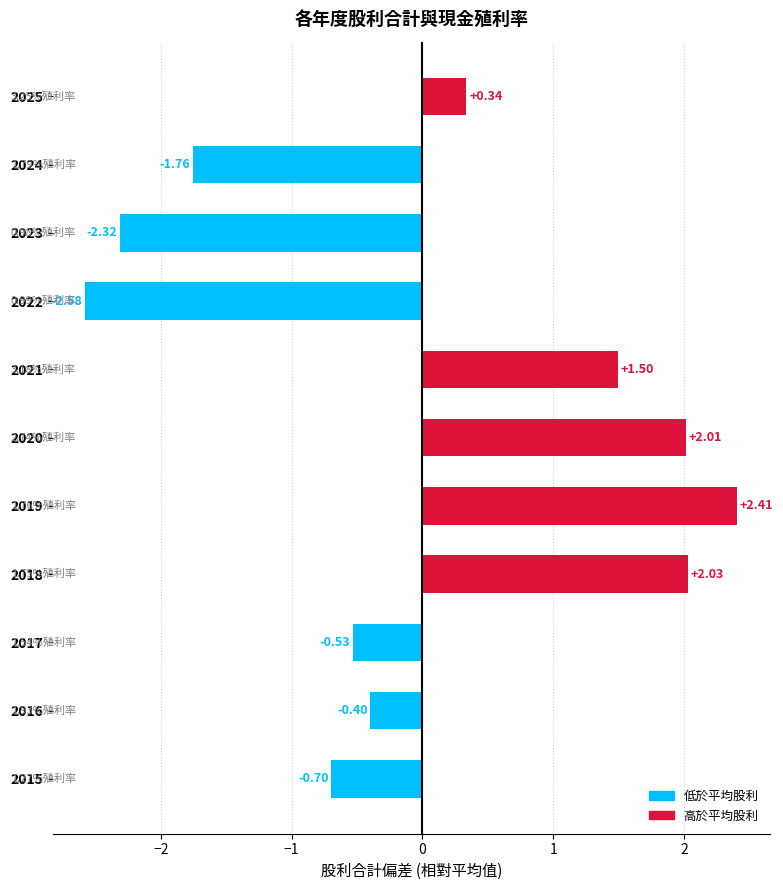

What is the sum of the values at 2020 and 2018?

4.0